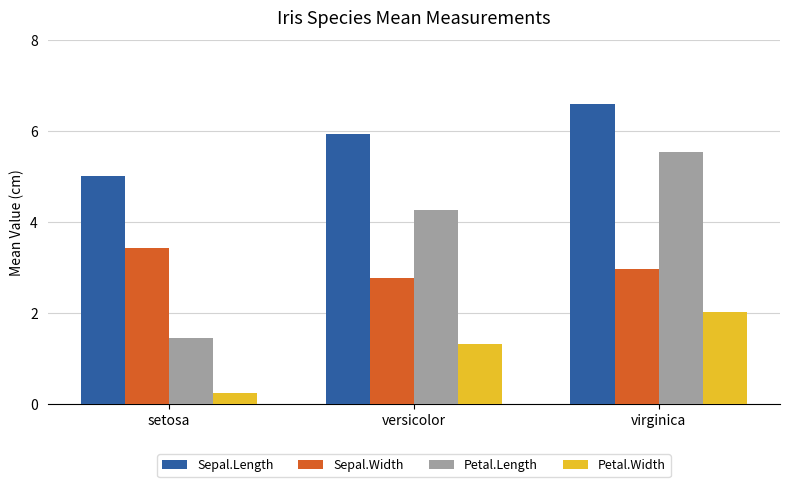

How many data points does each series have?

3